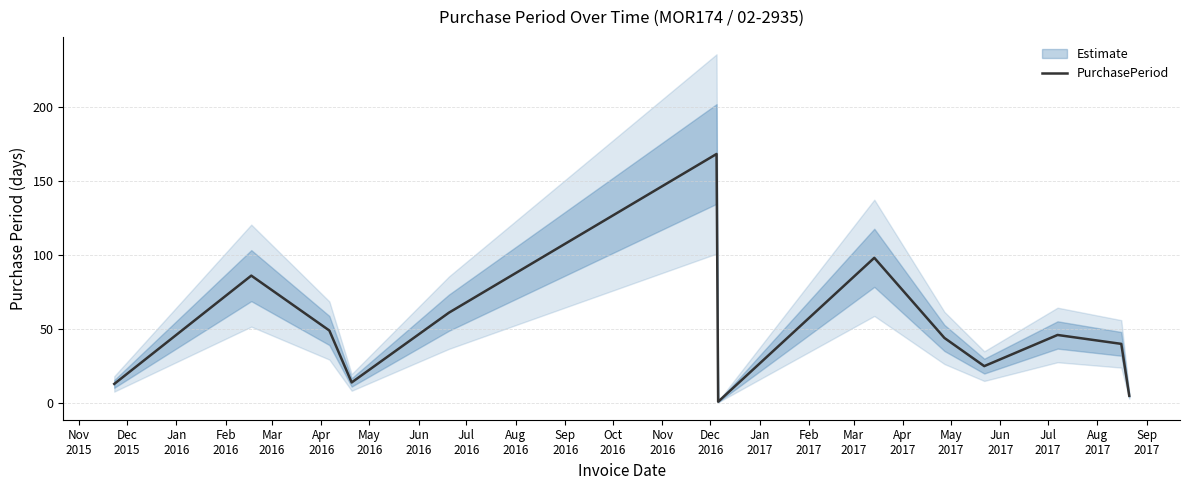

What is the maximum value for PurchasePeriod?

168